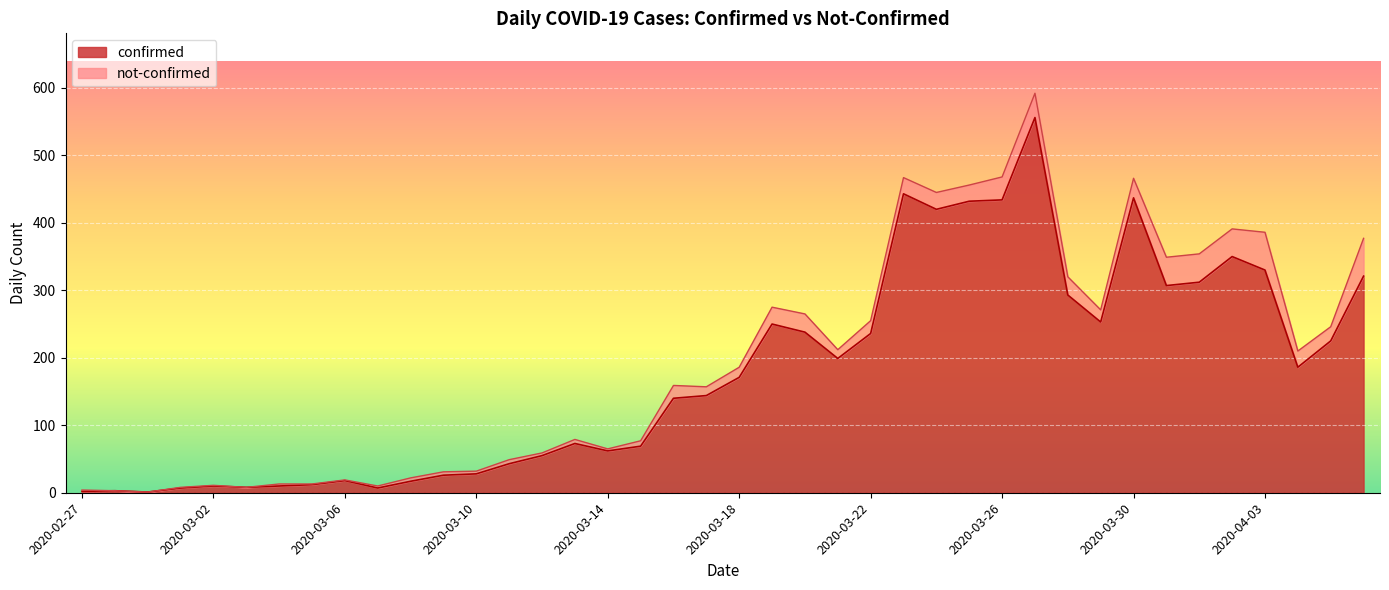

True or false: there are more than 1 points higher than both neighbors.

True